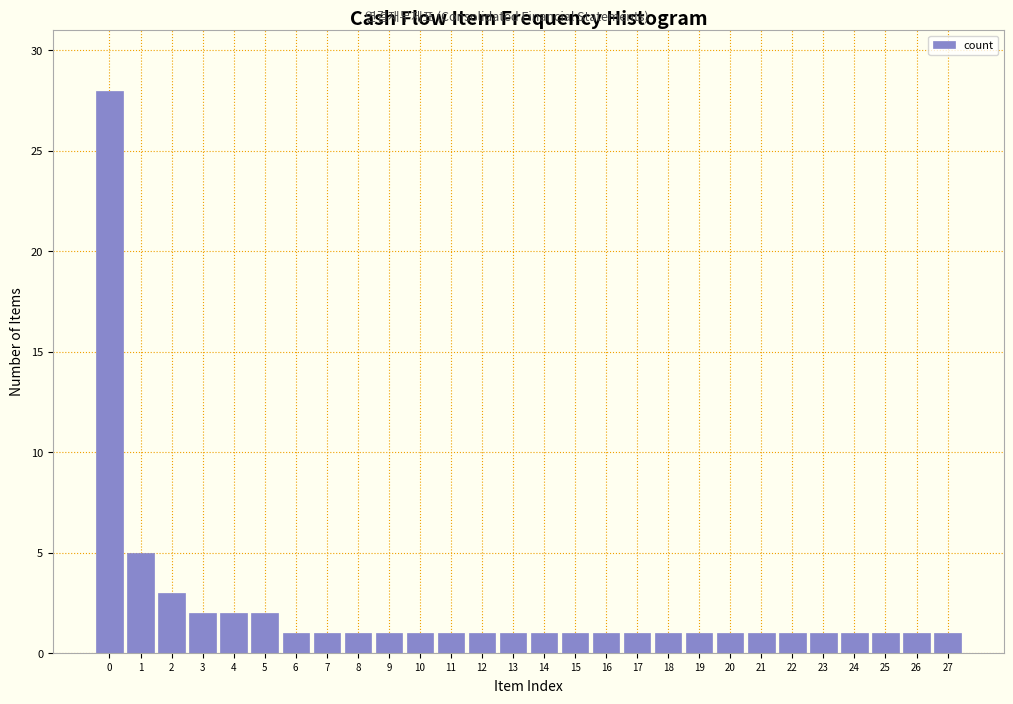

Reading right to left, list all the values displayed in this chart.

27=1	26=1	25=1	24=1	23=1	22=1	21=1	20=1	19=1	18=1	17=1	16=1	15=1	14=1	13=1	12=1	11=1	10=1	9=1	8=1	7=1	6=1	5=2	4=2	3=2	2=3	1=5	0=28